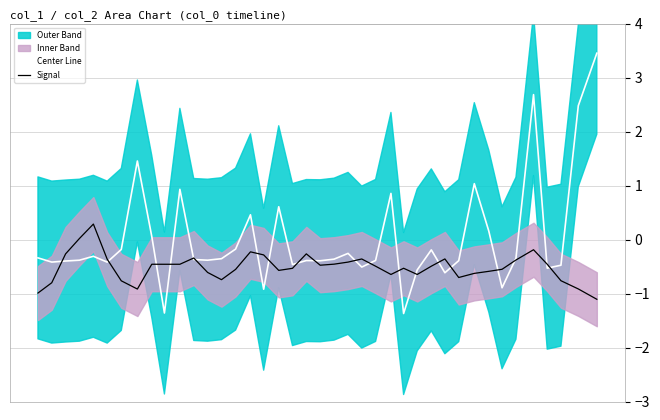

True or false: Signal and Center Line cross at least once.

True